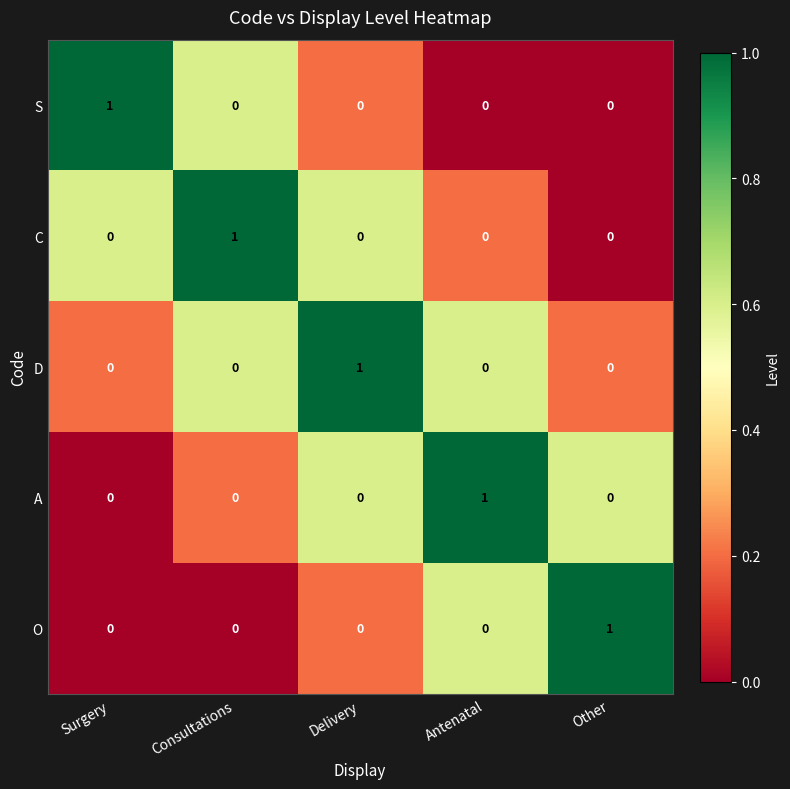

Count the O values in the range 0 to 1.

5